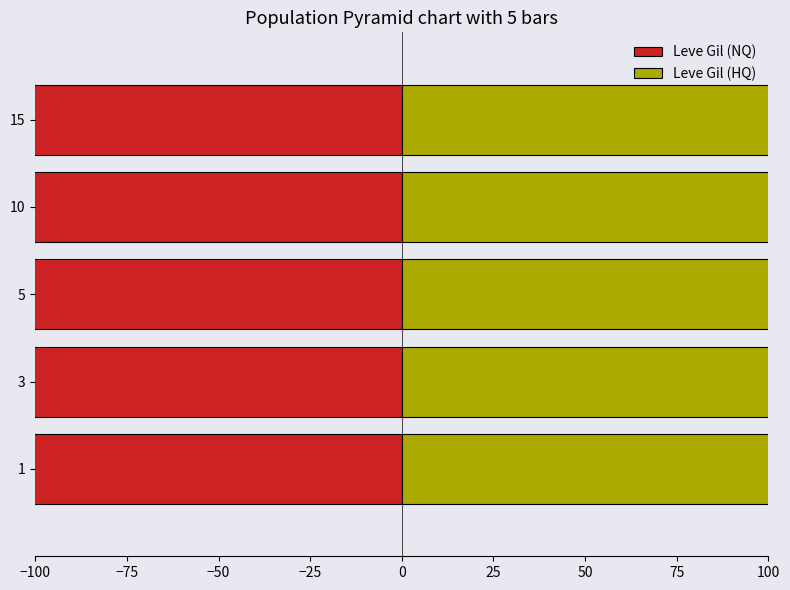

Are the bars horizontal?

Yes